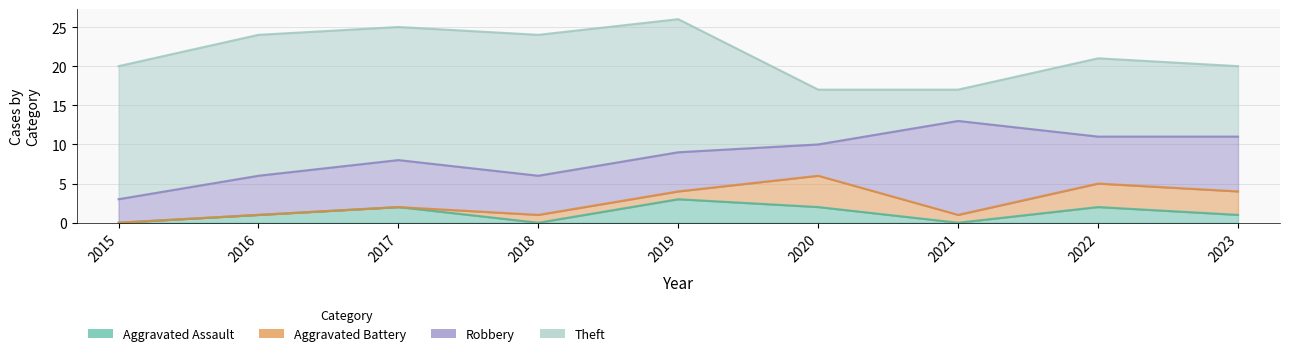

What is the total value across all series at 2021?

17